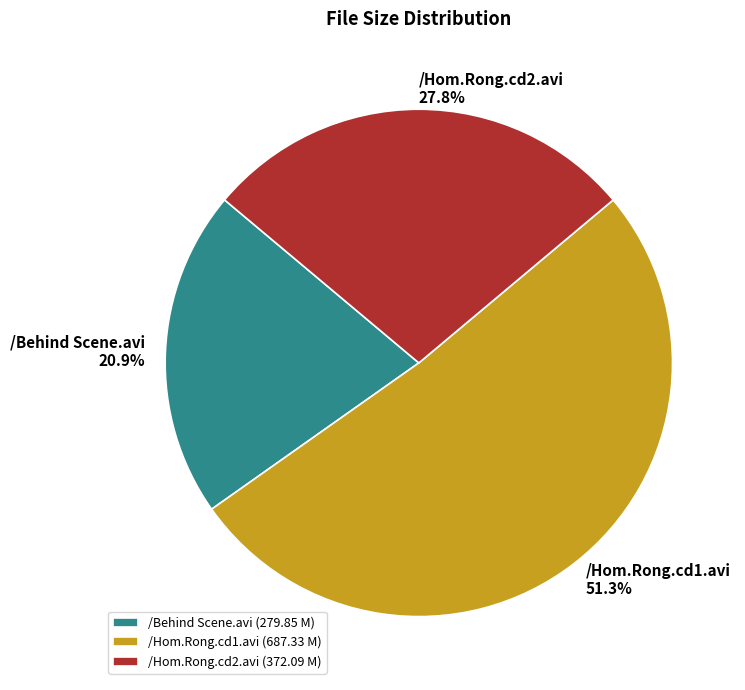

How many segments does this pie chart have?

3